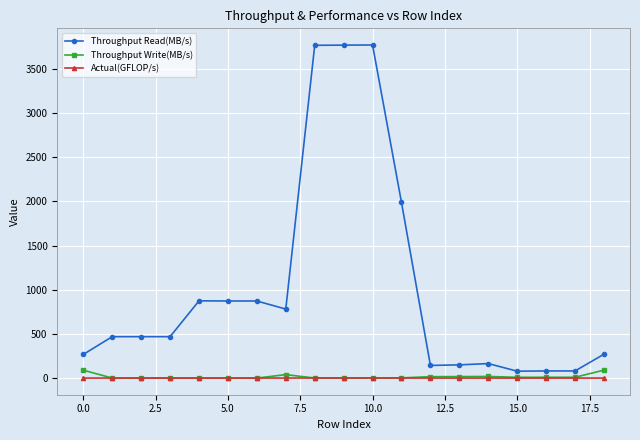

How many data points does each series have?

19